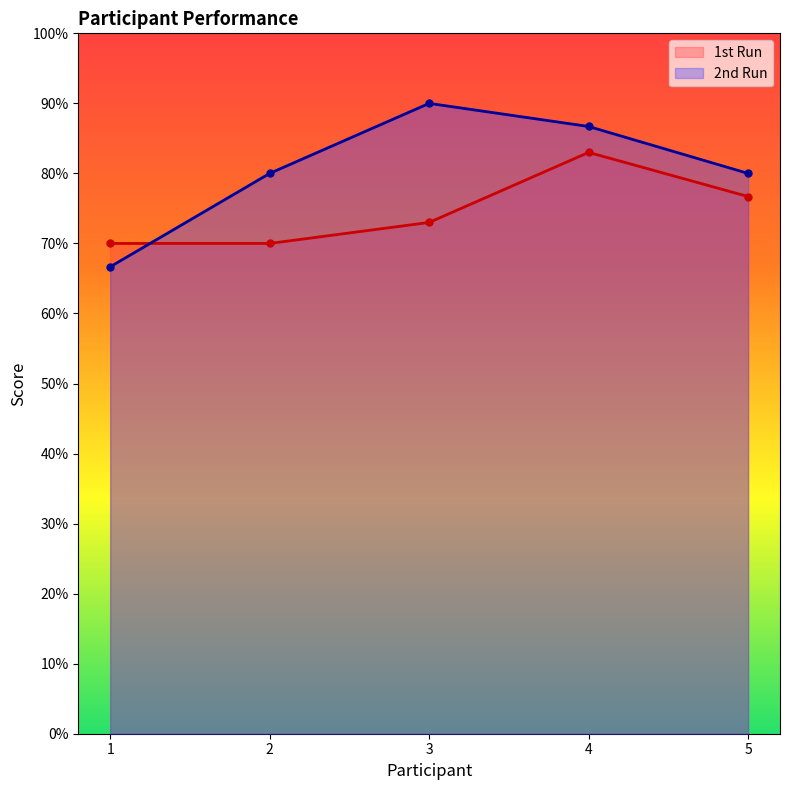

Between which two adjacent categories do 1st Run and 2nd Run first intersect?

1 and 2